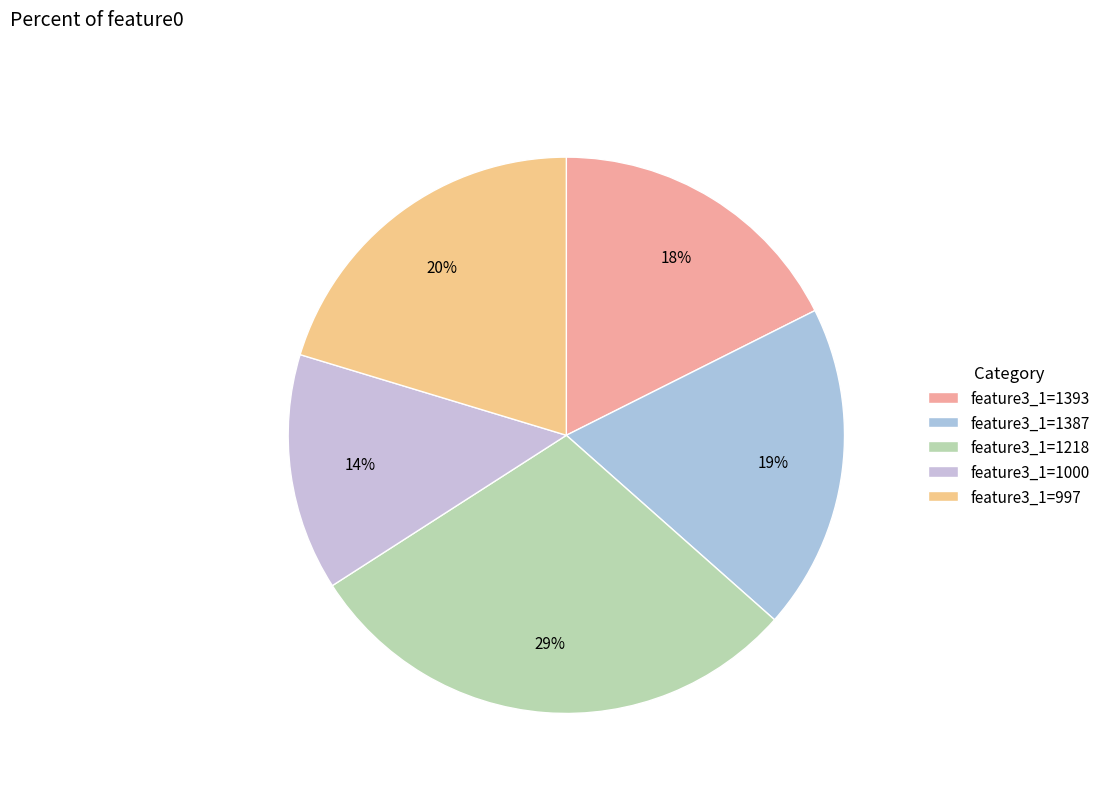

Count the number of slices in the pie.

5